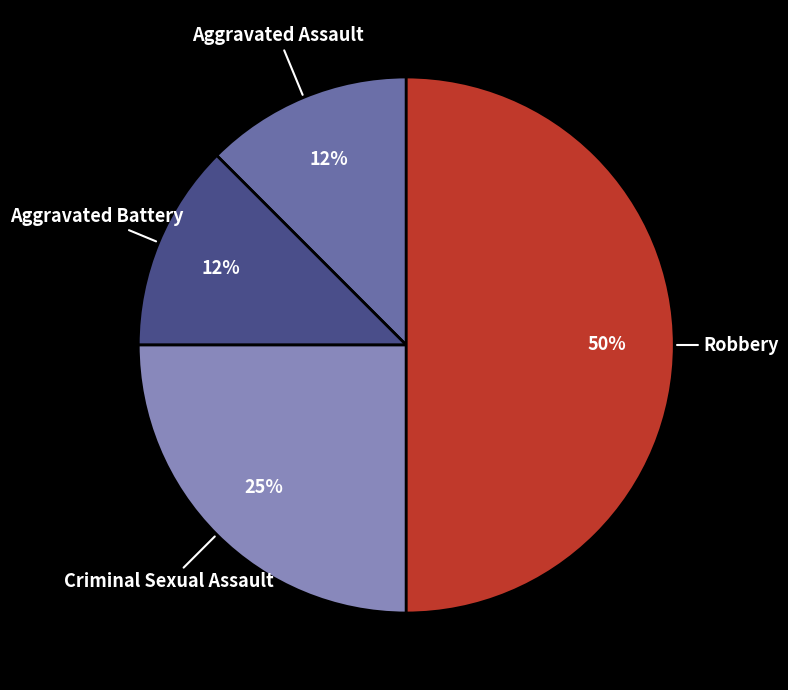

Between Aggravated Battery and Robbery, which is larger?

Robbery